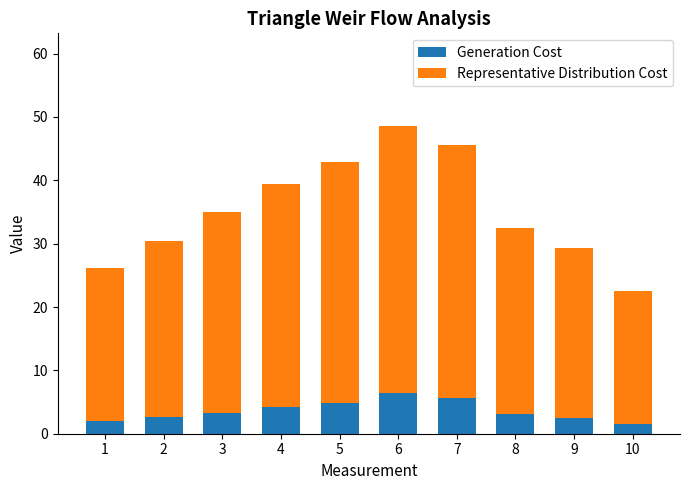

What is the average value of the Generation Cost series?

3.6